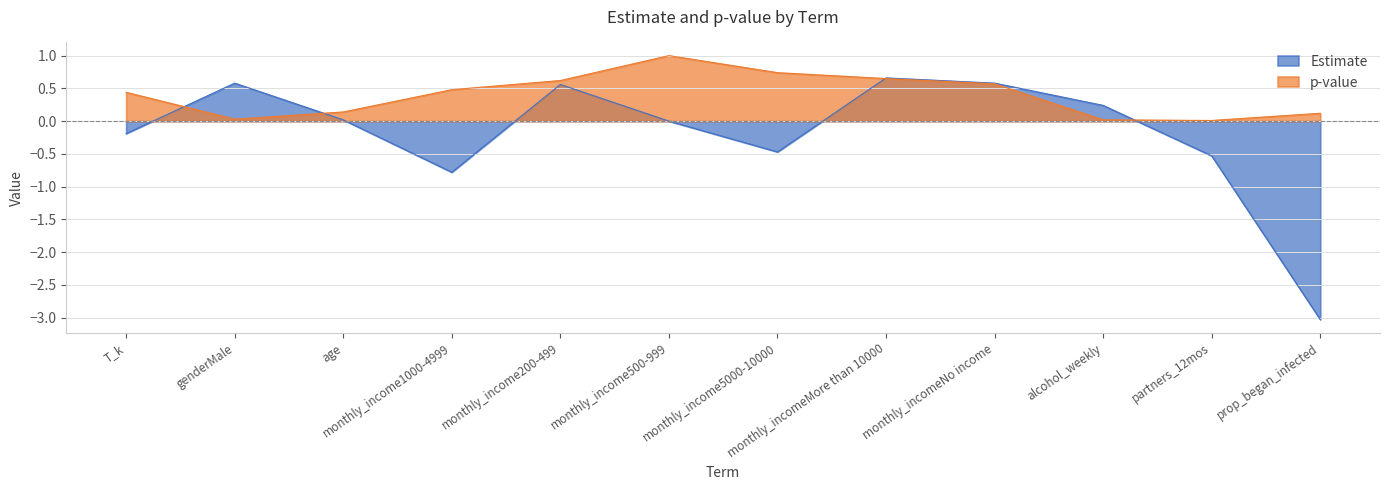

Reading left to right, list all the values displayed in this chart.

Estimate: -0.2	0.6	0.0	-0.8	0.6	0.0	-0.5	0.7	0.6	0.2	-0.5	-3.0
p-value: 0.4	0.0	0.1	0.5	0.6	1.0	0.7	0.7	0.6	0.0	0.0	0.1